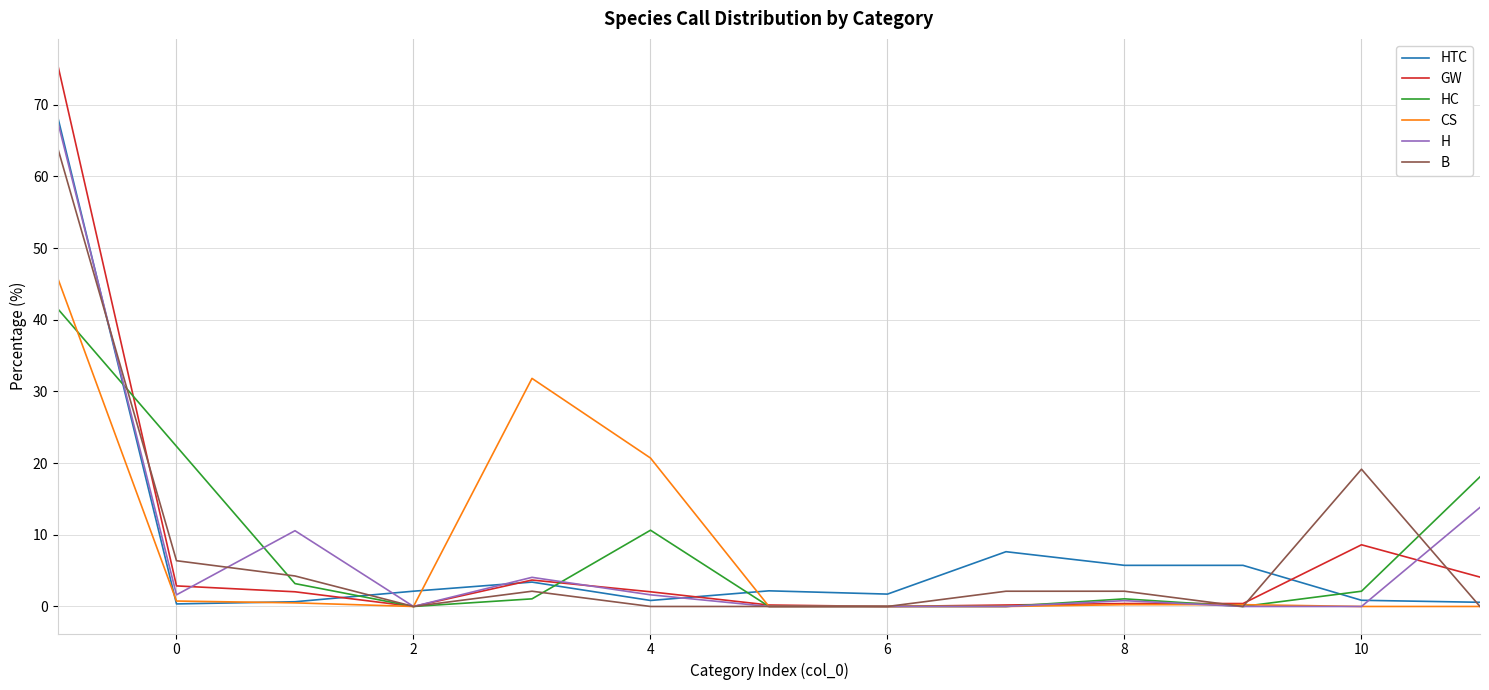

Which series ends up on top after the final intersection of H and HC?

HC